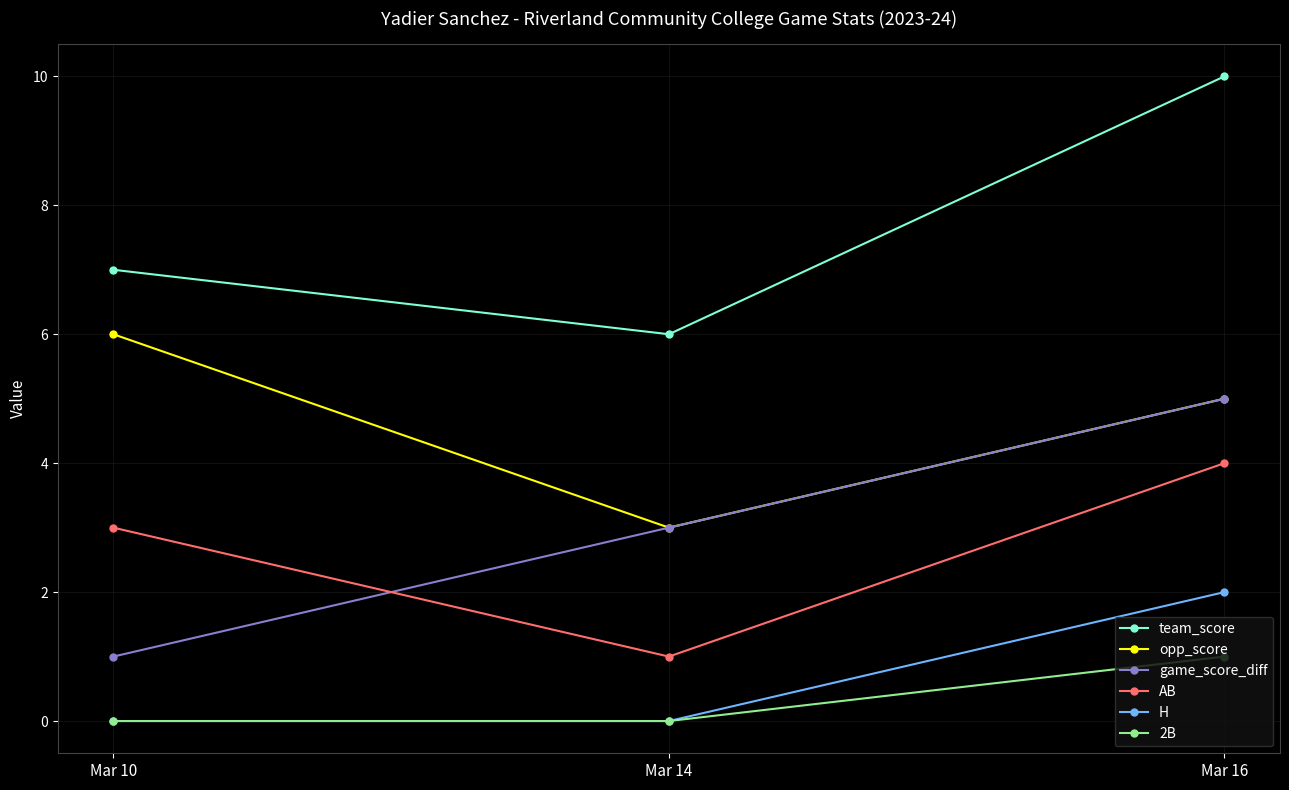

What is the sum of the game_score_diff values at Mar 16 and Mar 10?

6